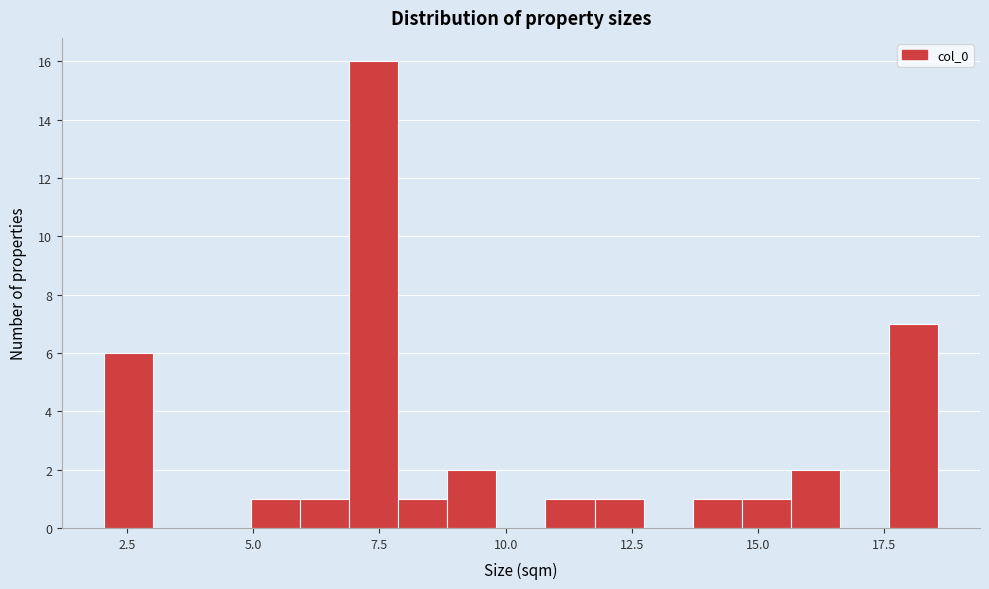

Around what value on the x-axis is the tallest bar? Give the approximate position of its centre, as read against the axis.

7.5